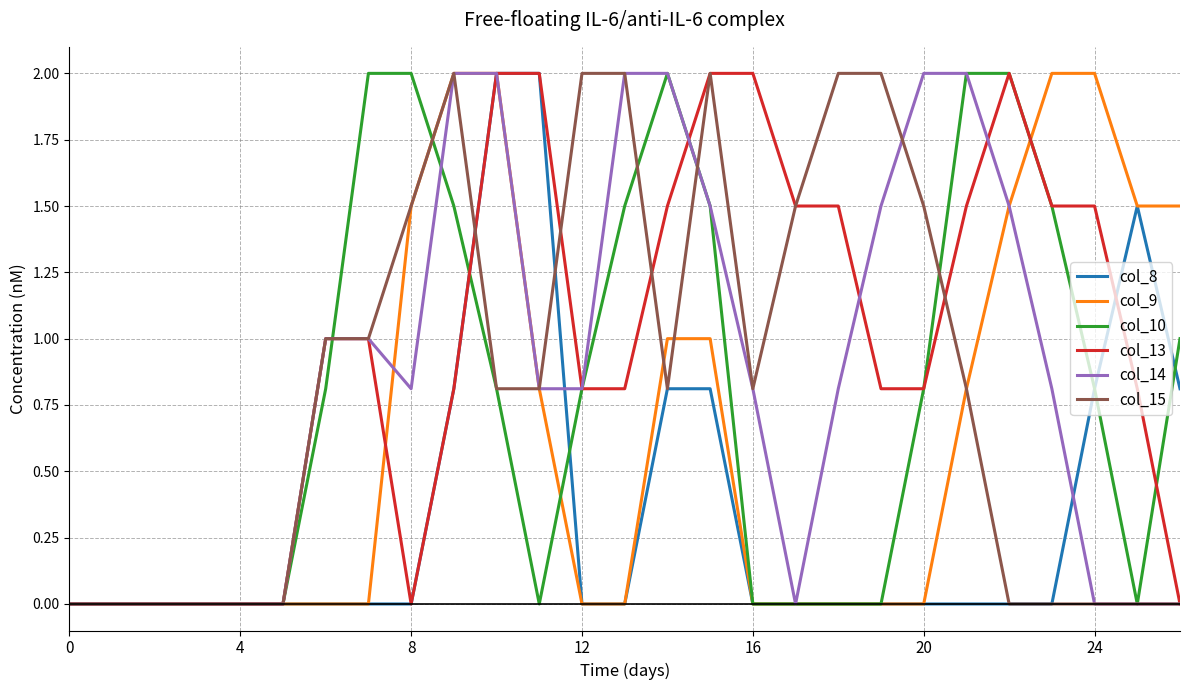

What is the maximum value shown in the chart?

2.0